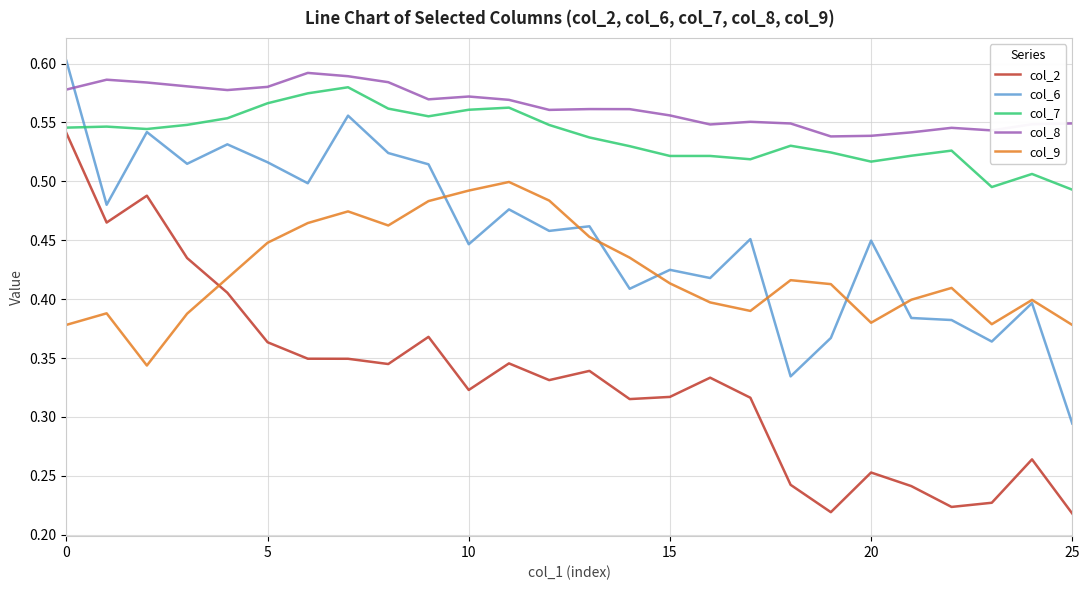

Does the chart display data point markers on the line(s)?

No